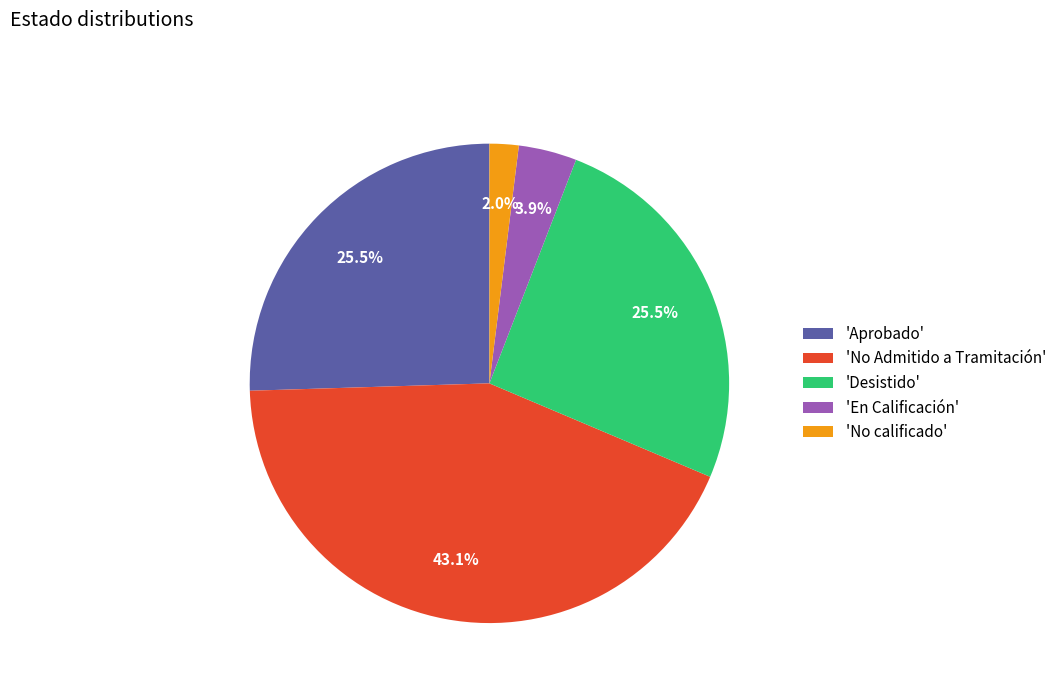

Does 'Aprobado' account for over 50% of the chart?

No